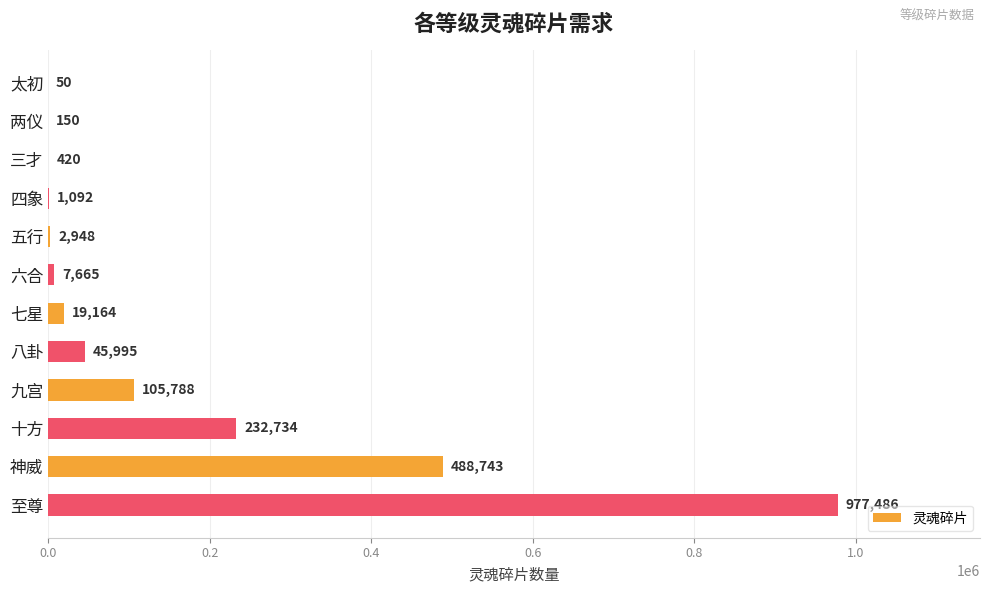

What is the sum of the values at 神威 and 四象?

489835